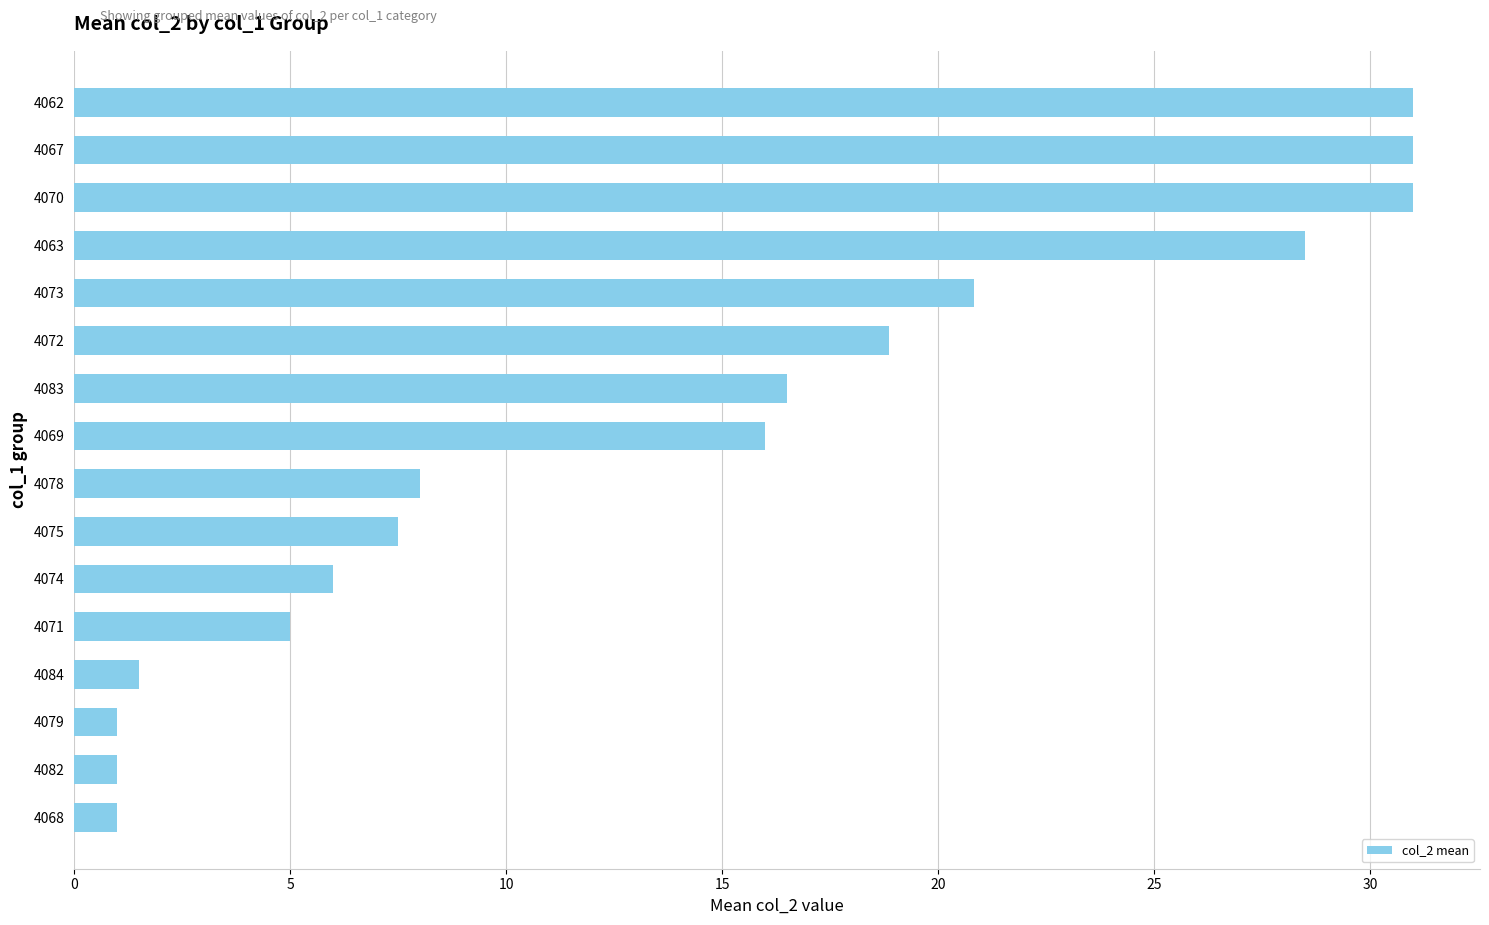

Is it true that the value at 4078 is 8.0?

True